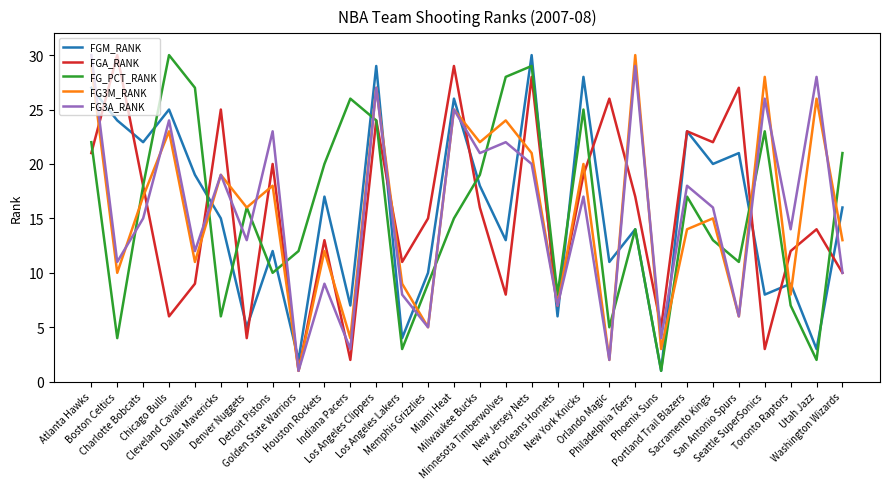

What is the maximum value shown in the chart?

30